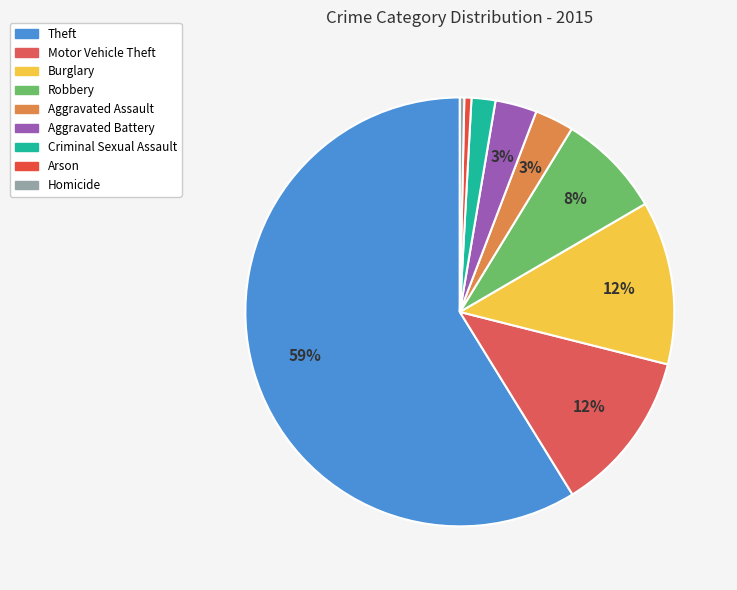

True or false: Burglary accounts for 26% of the total.

False